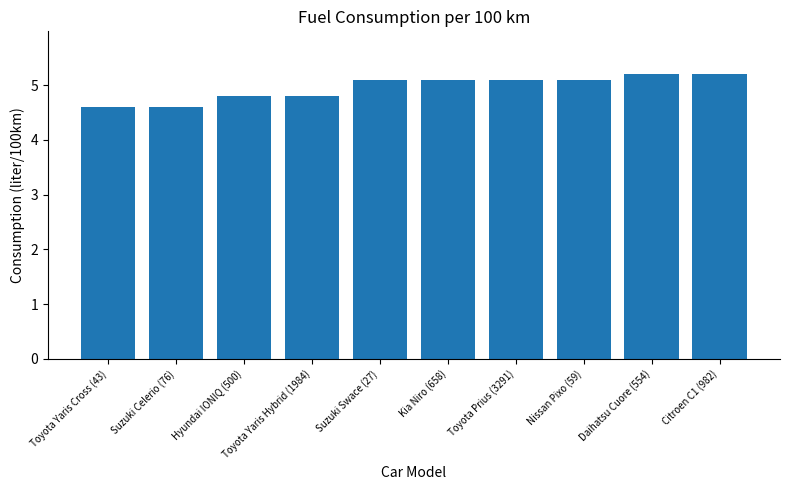

Reading left to right, what are all the values shown in this chart?

4.6	4.6	4.8	4.8	5.1	5.1	5.1	5.1	5.2	5.2